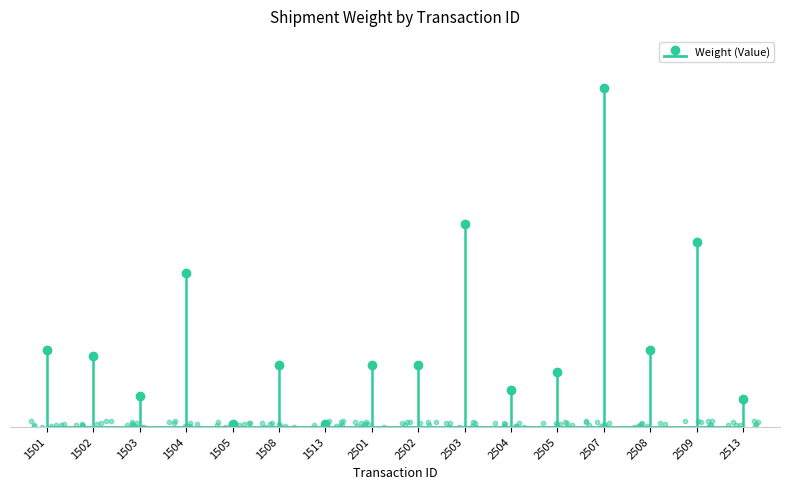

Between 1513 and 1505, which is larger?

1513